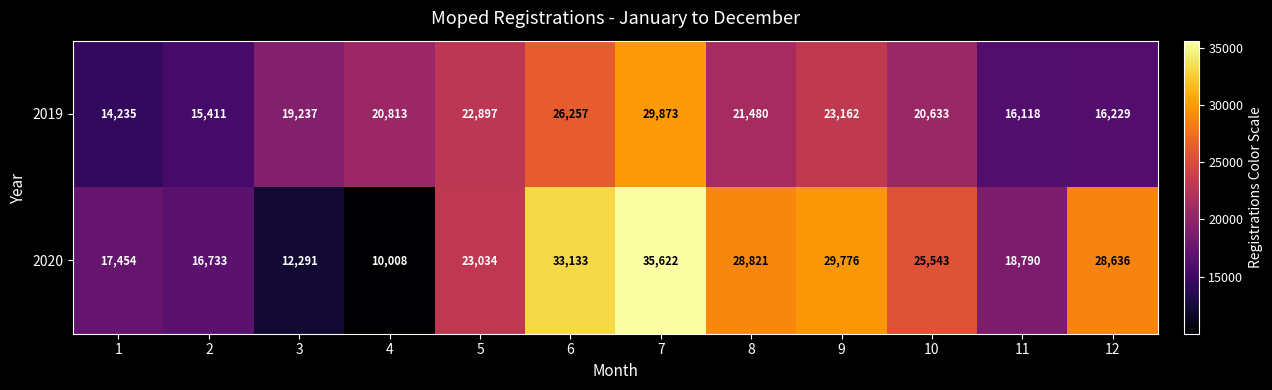

How many distinct data groups are displayed?

2